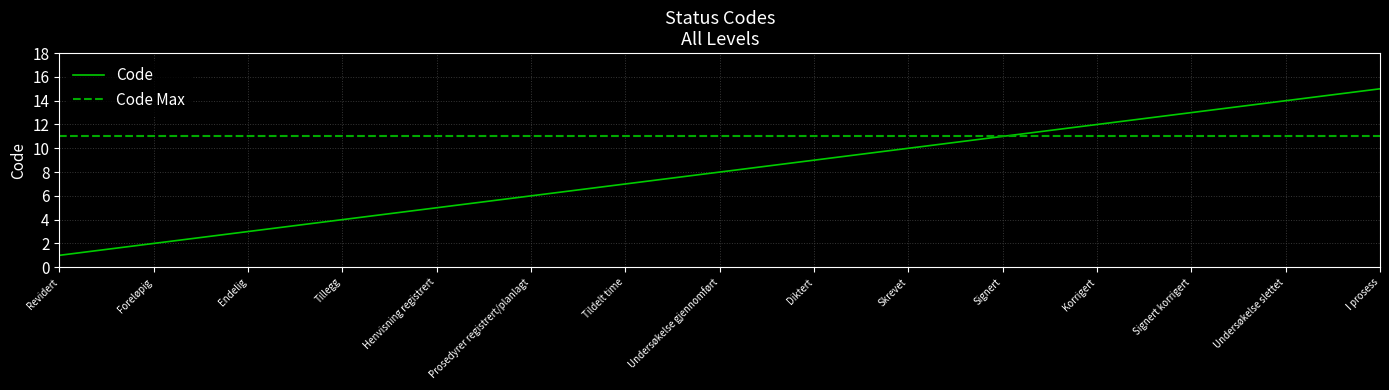

What is the ratio of the value at Prosedyrer registrert/planlagt to the value at Diktert?

0.7